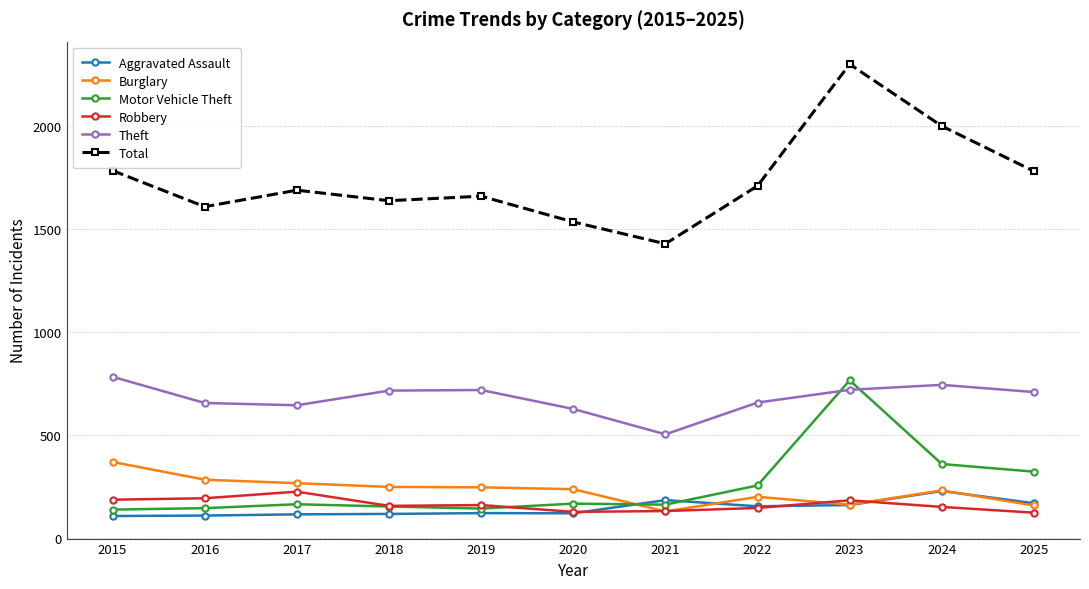

What is the value of the Aggravated Assault point at the 10th from the left?

228